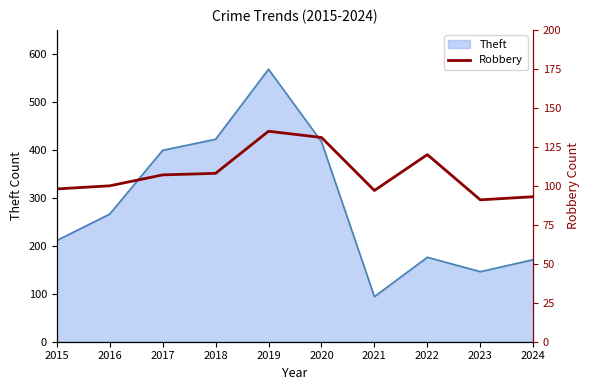

At which label does Theft reach its peak?

2019